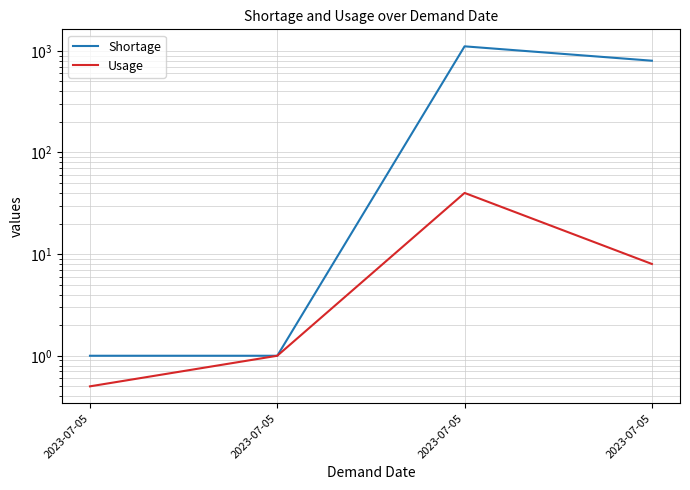

At which category does the chart reach its peak across all series?

2023-07-05